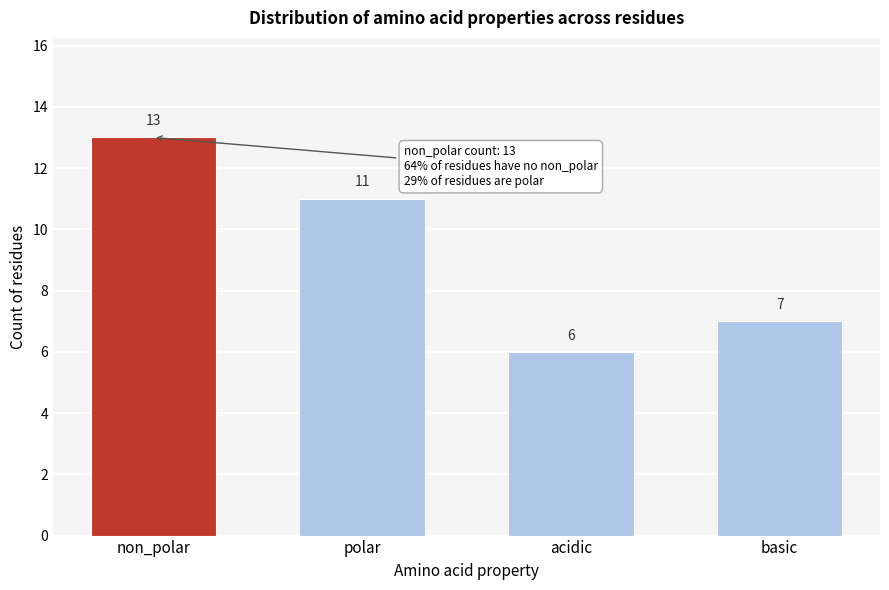

Reading left to right, extract all data points from this chart.

13	11	6	7